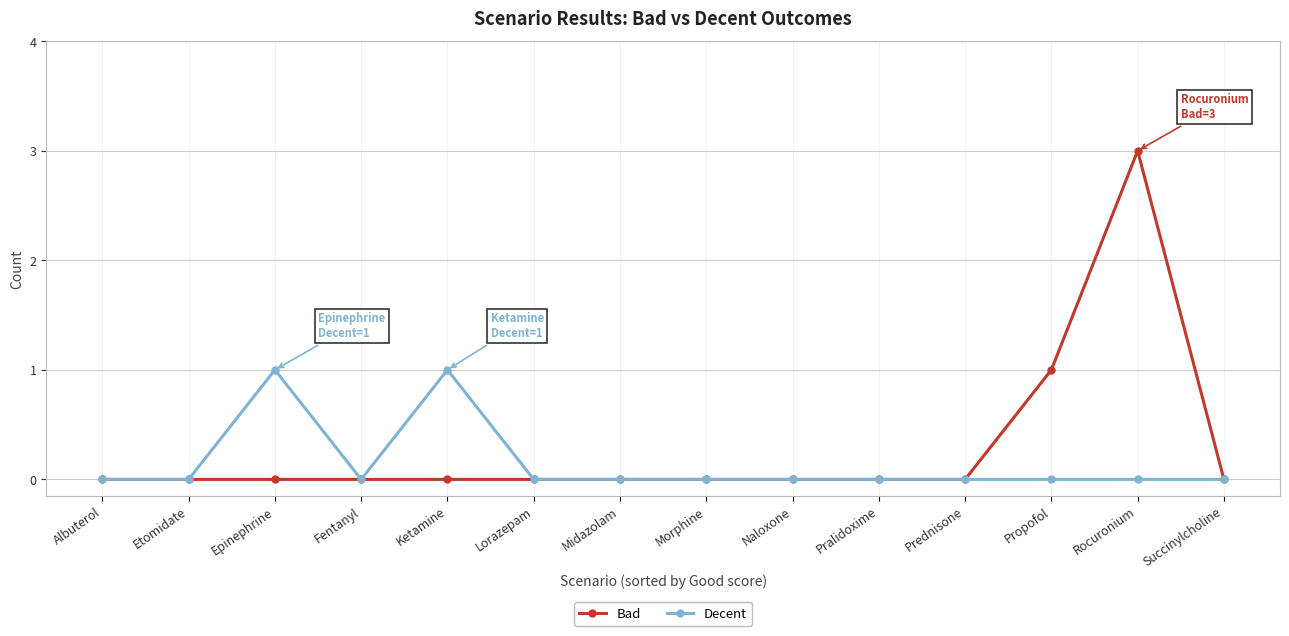

Rank the series by their maximum value, from highest to lowest.

Bad, Decent